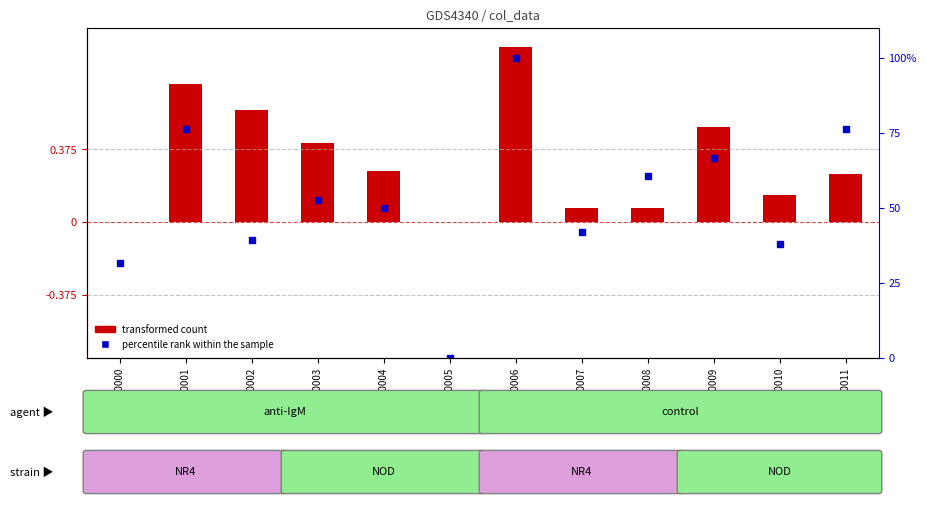

Does the chart contain any negative values?

No